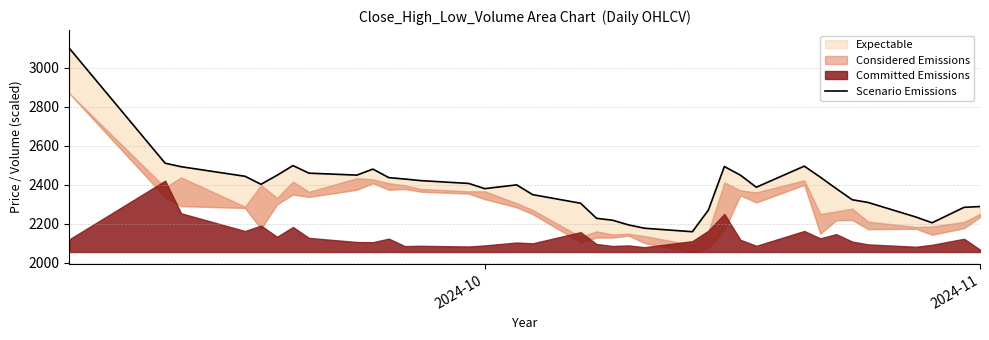

True or false: there are more than 0 points higher than both neighbors.

True